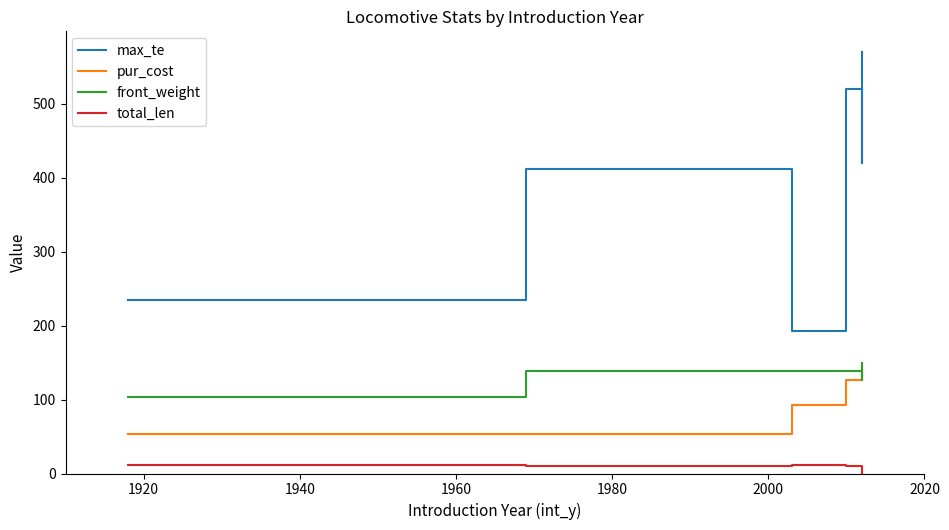

Rank the series by their maximum value, from highest to lowest.

max_te, front_weight, pur_cost, total_len